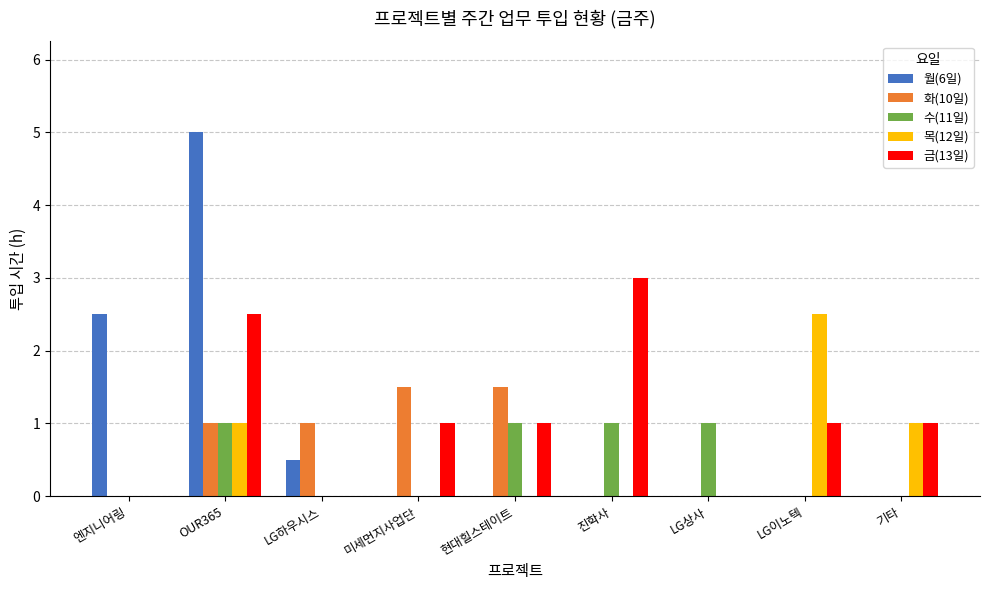

Between OUR365 and LG이노텍, which series saw the biggest shift?

월(6일)